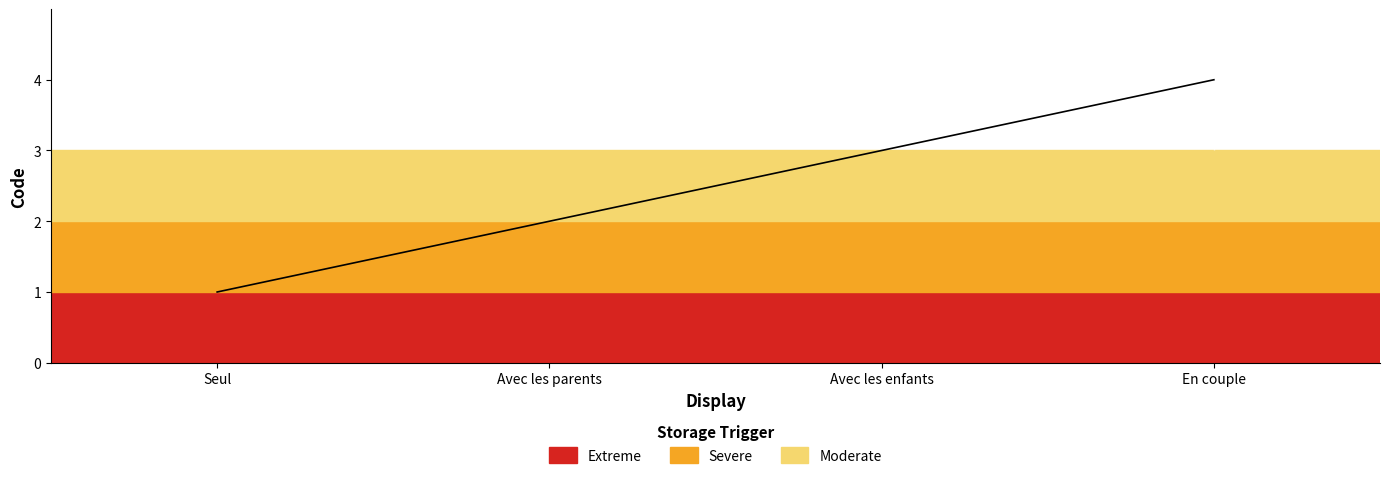

Between En couple and Avec les enfants, which is larger?

En couple